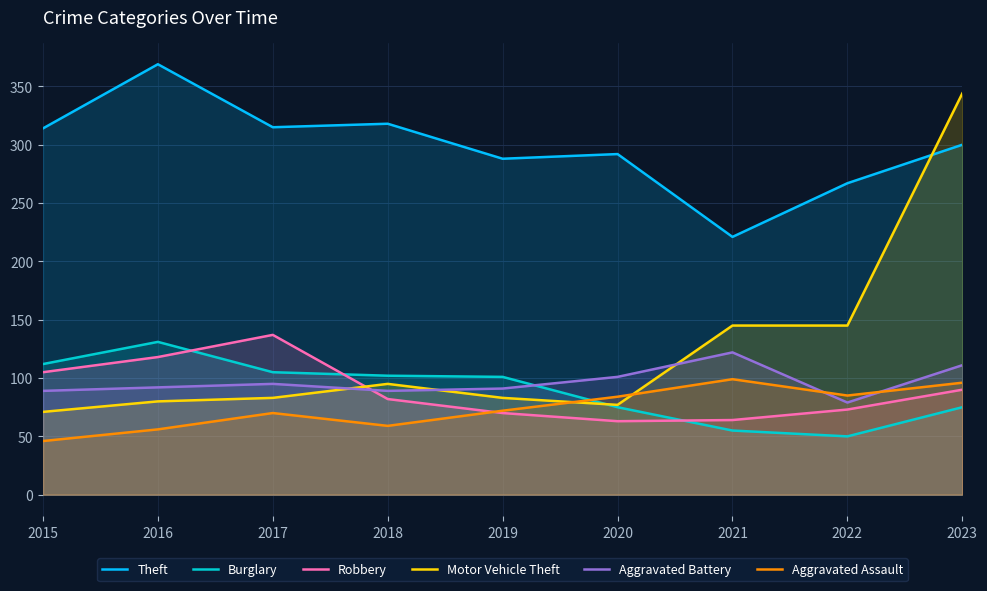

Reading left to right, list all the values displayed in this chart.

Theft: 2015=314	2016=369	2017=315	2018=318	2019=288	2020=292	2021=221	2022=267	2023=300
Burglary: 2015=112	2016=131	2017=105	2018=102	2019=101	2020=75	2021=55	2022=50	2023=75
Robbery: 2015=105	2016=118	2017=137	2018=82	2019=70	2020=63	2021=64	2022=73	2023=90
Motor Vehicle Theft: 2015=71	2016=80	2017=83	2018=95	2019=83	2020=77	2021=145	2022=145	2023=344
Aggravated Battery: 2015=89	2016=92	2017=95	2018=89	2019=91	2020=101	2021=122	2022=79	2023=111
Aggravated Assault: 2015=46	2016=56	2017=70	2018=59	2019=72	2020=84	2021=99	2022=85	2023=96